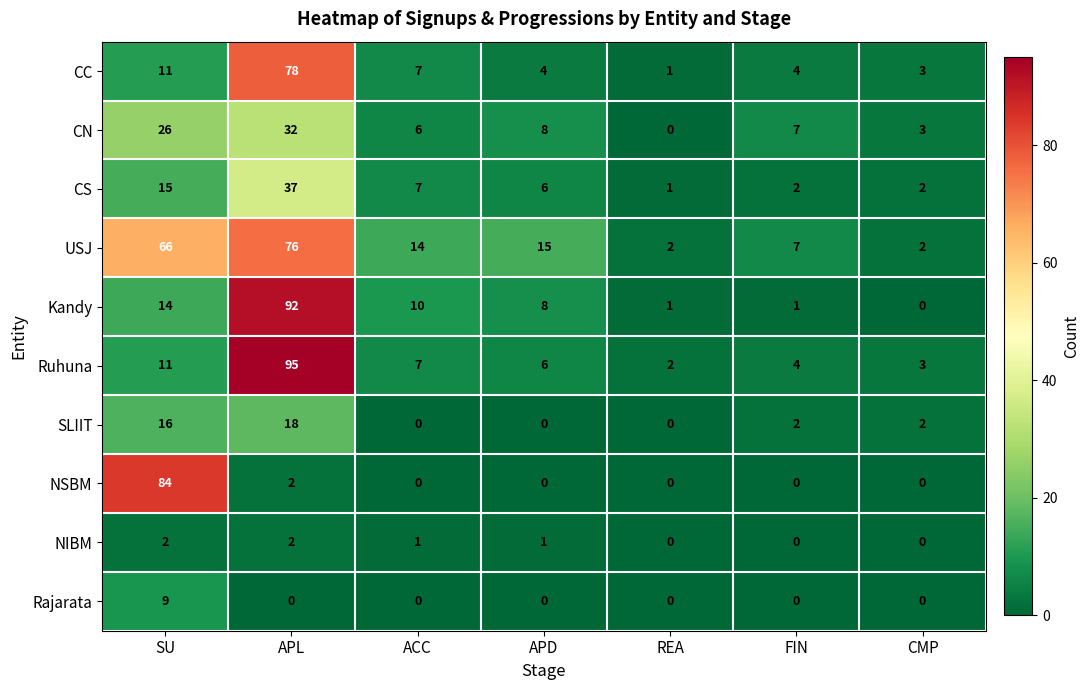

How many values in Kandy are above zero?

6